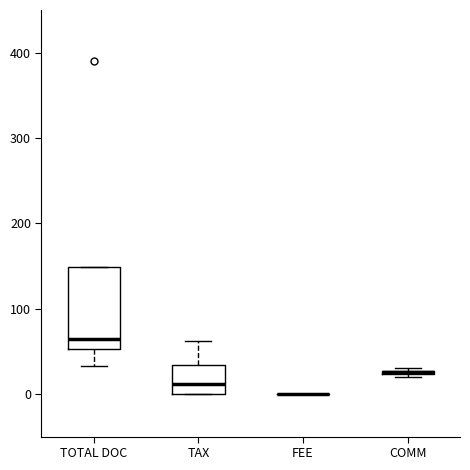

Which box is the tallest, from its lower edge to its upper edge?

TOTAL DOC